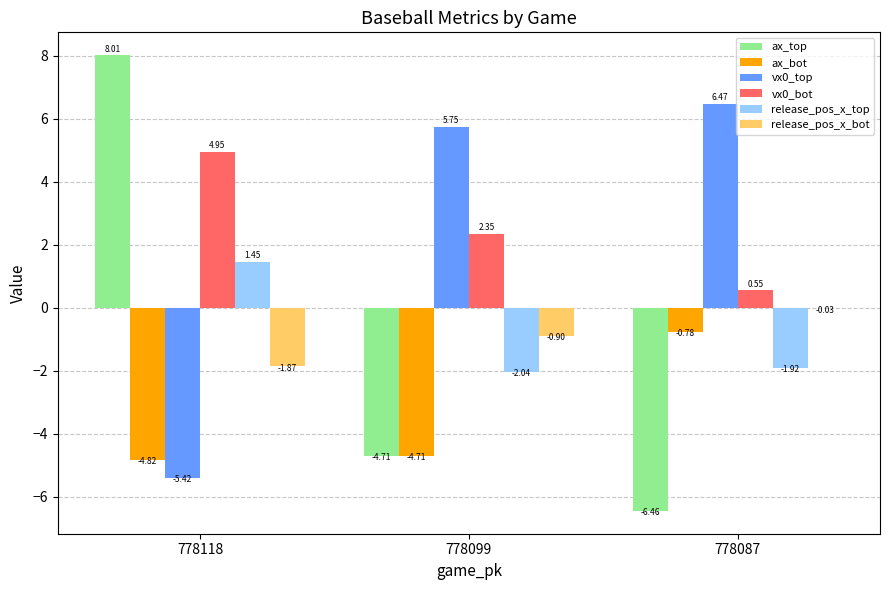

Is the value of release_pos_x_bot at 778099 greater than the value of vx0_bot at 778118?

No